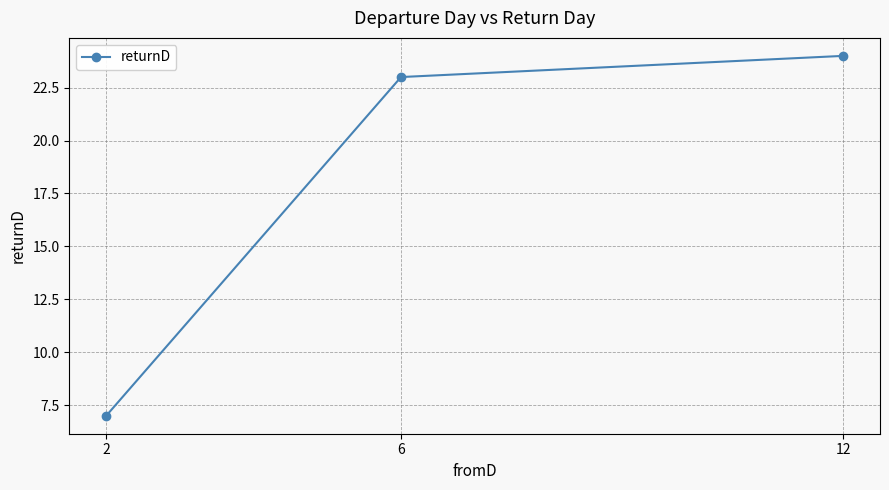

Reading right to left, extract all data points from this chart.

12=24	6=23	2=7